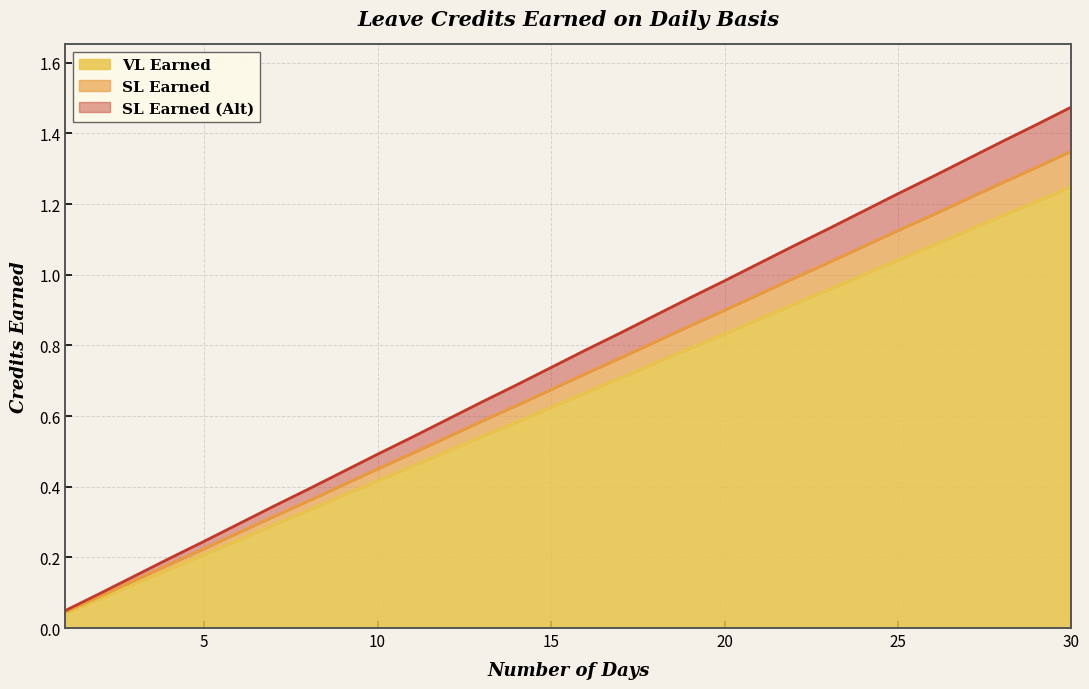

Reading left to right, what are all the values shown in this chart?

VL Earned: 0.0	0.1	0.1	0.2	0.2	0.2	0.3	0.3	0.4	0.4	0.5	0.5	0.5	0.6	0.6	0.7	0.7	0.8	0.8	0.8	0.9	0.9	1.0	1.0	1.0	1.1	1.1	1.2	1.2	1.2
SL Earned: 0.0	0.1	0.1	0.2	0.2	0.3	0.3	0.4	0.4	0.5	0.5	0.5	0.6	0.6	0.7	0.7	0.8	0.8	0.9	0.9	0.9	1.0	1.0	1.1	1.1	1.2	1.2	1.3	1.3	1.4
SL Earned (Alt): 0.0	0.1	0.1	0.2	0.2	0.3	0.3	0.4	0.4	0.5	0.5	0.6	0.6	0.7	0.7	0.8	0.8	0.9	0.9	1.0	1.0	1.1	1.1	1.2	1.2	1.3	1.3	1.4	1.4	1.5